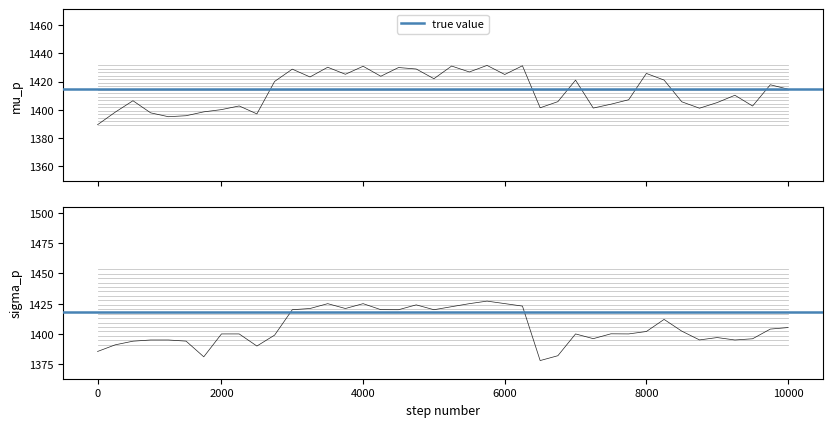

How many lines are shown in the chart?

2